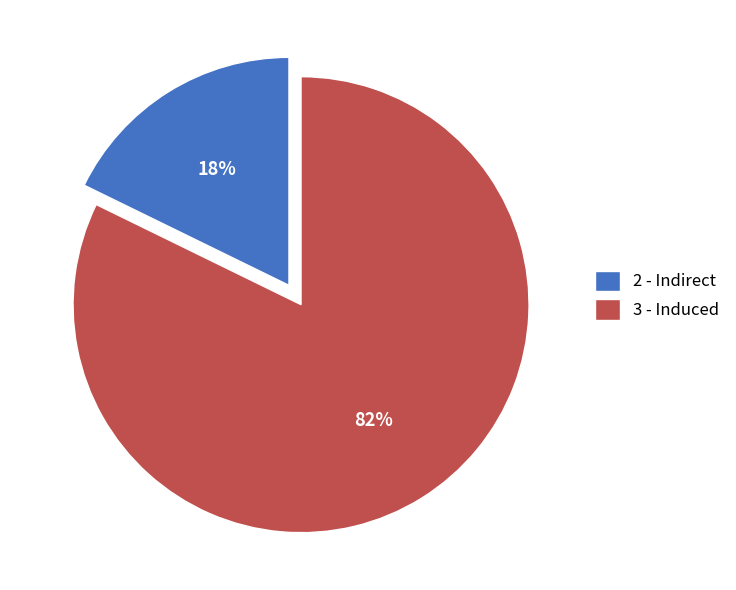

Which category has the smallest portion of the pie?

2 - Indirect